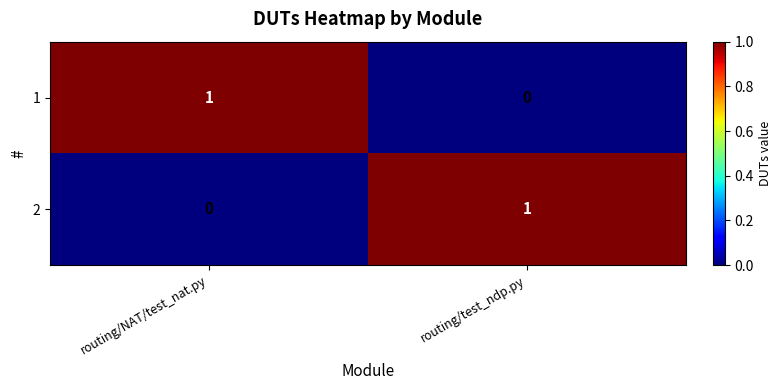

The 2 series shows 1 at routing/test_ndp.py. True or false?

True